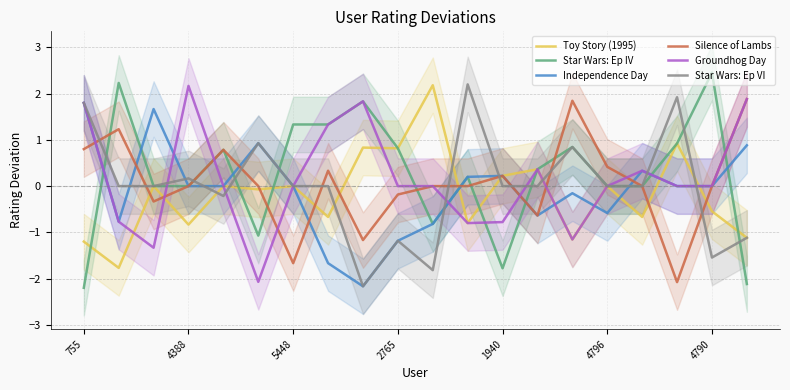

What is the average value of the Toy Story (1995) series?

-0.2